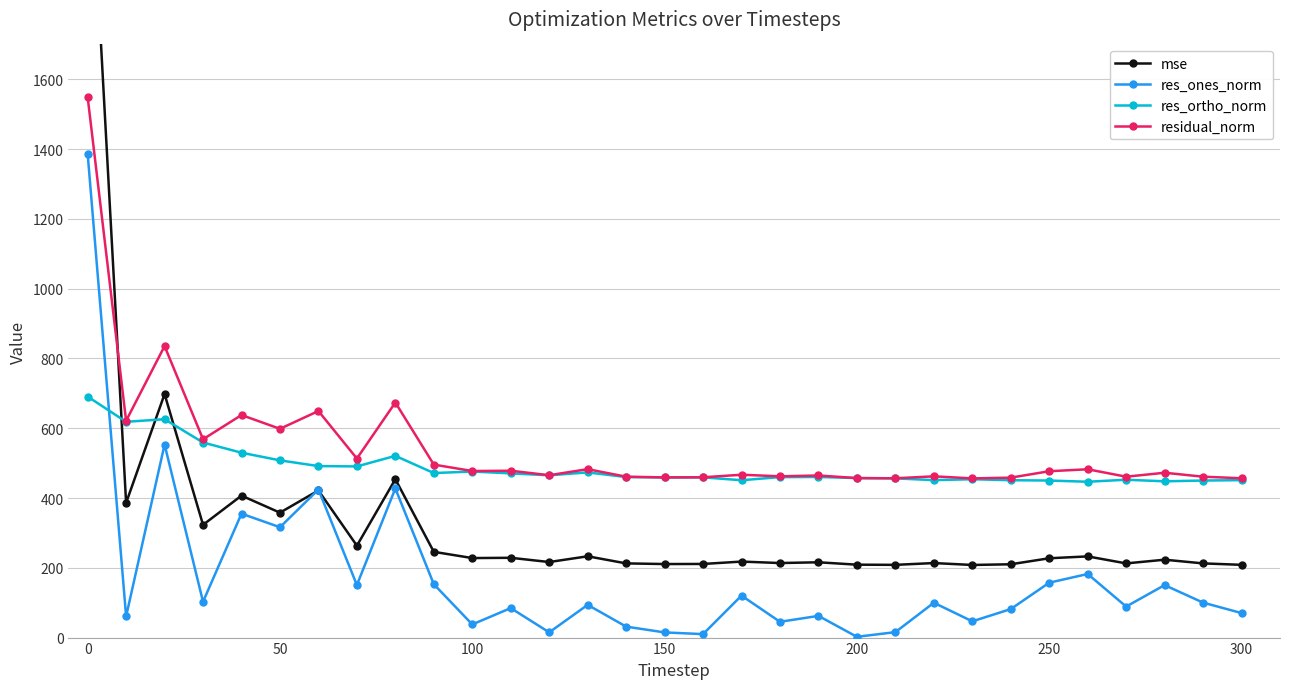

Where do mse and res_ortho_norm first cross each other?

−50 and 0